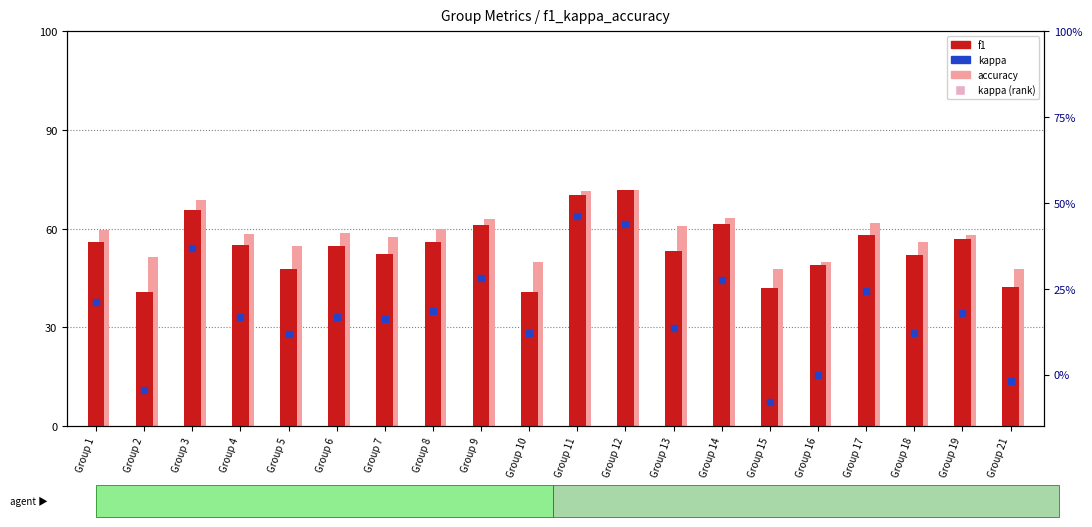

At which category is the sum across all series the highest?

Group 11